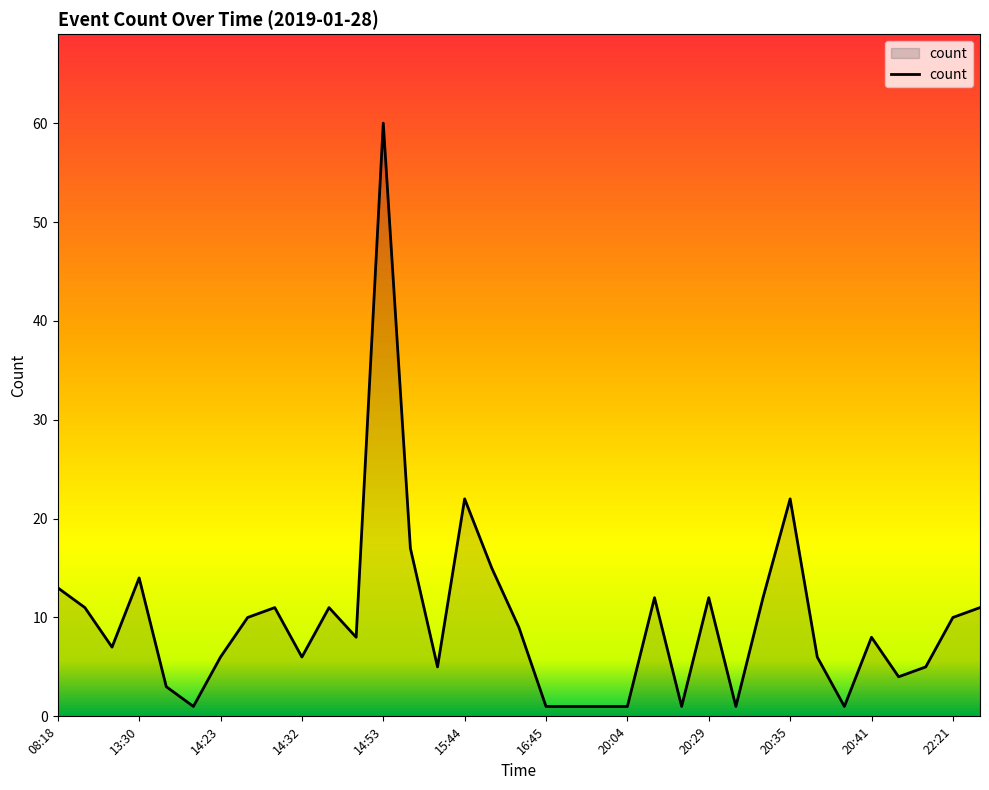

What is the greatest value displayed?

60